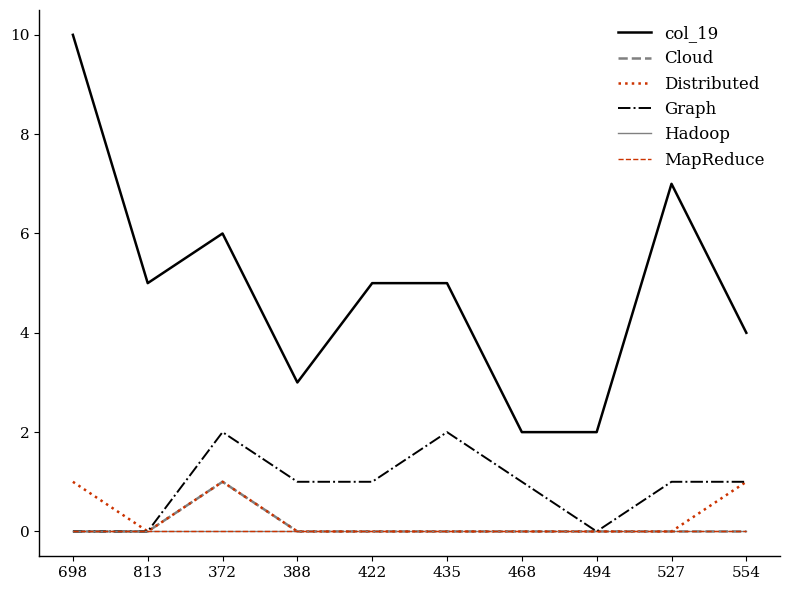

Which series has the largest total across all categories?

col_19